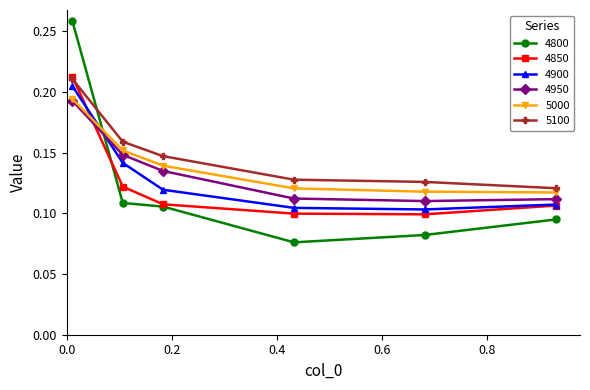

Which series ends up on top after the final intersection of 4800 and 5000?

5000